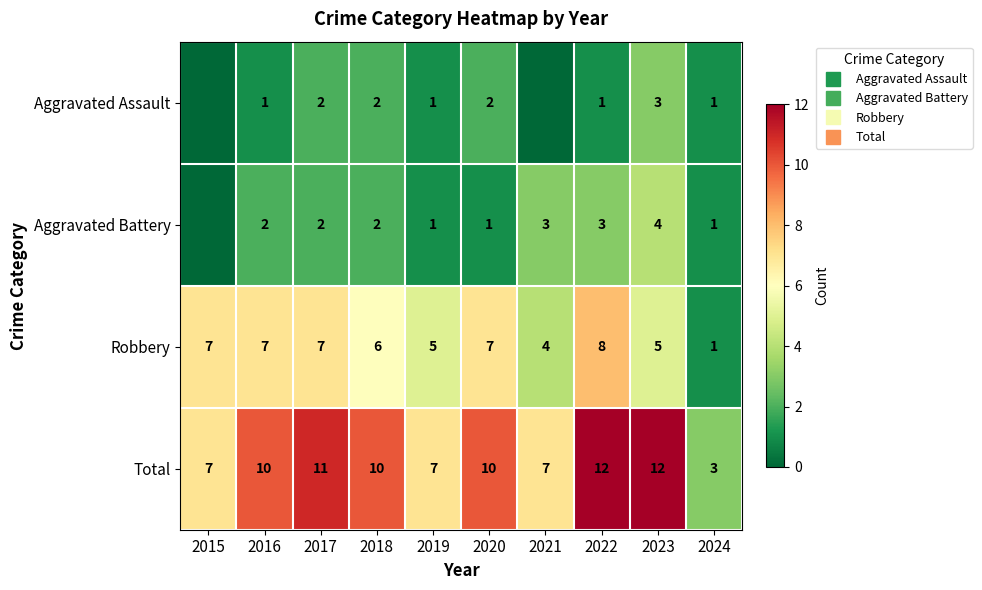

What is the difference between the maximum and minimum values in the Robbery series?

7